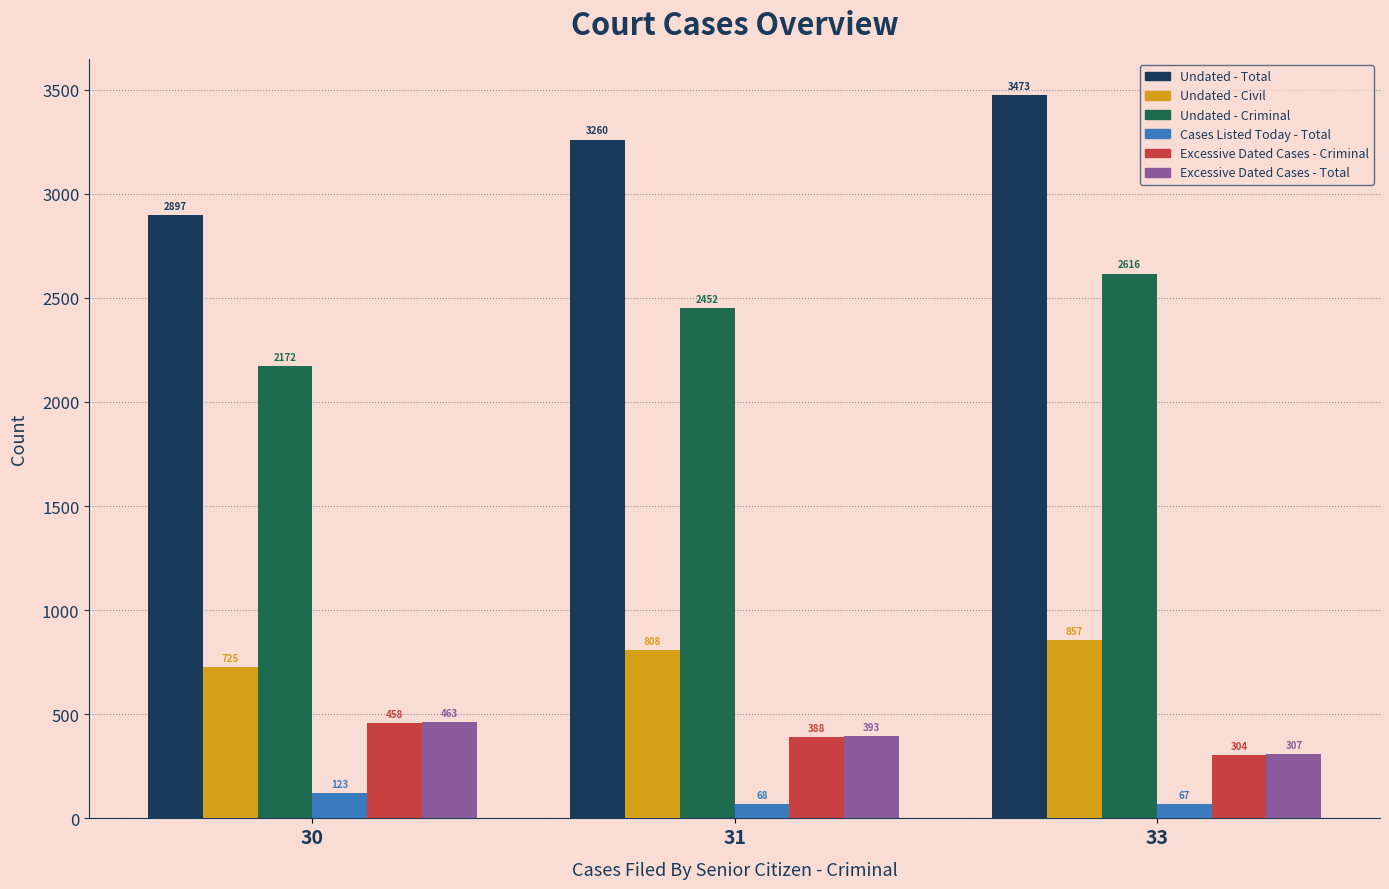

How many bars are there in each group?

6